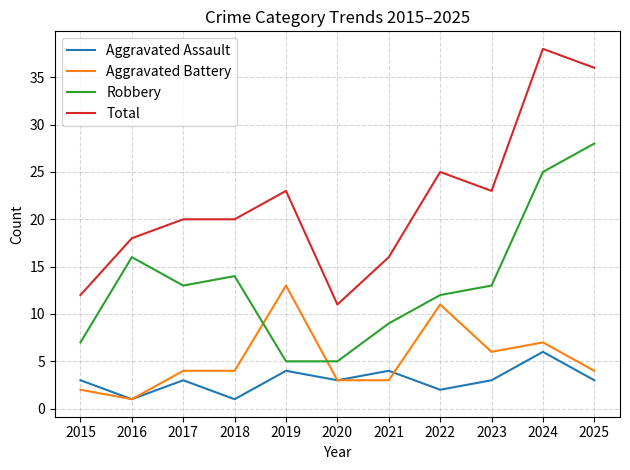

Rank the series by their maximum value, from lowest to highest.

Aggravated Assault, Aggravated Battery, Robbery, Total